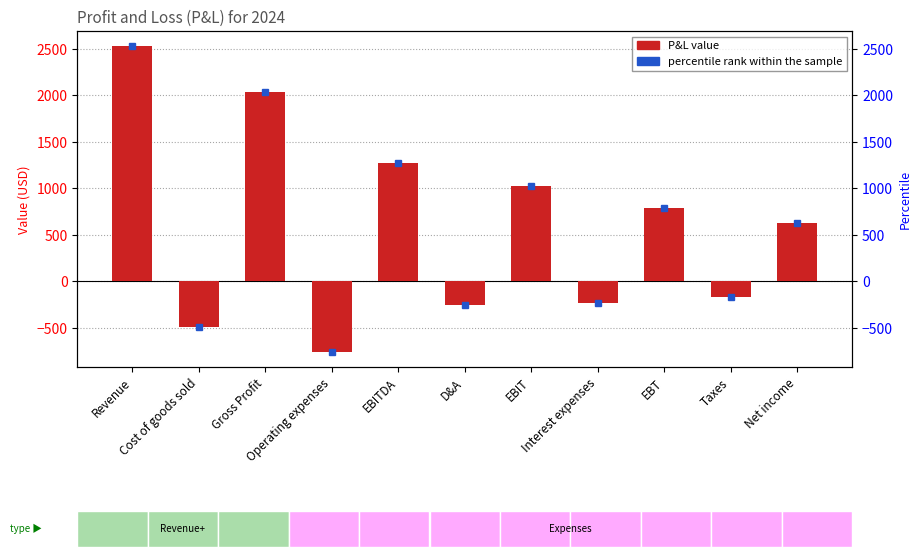

What is the sum of the values at D&A and Operating expenses?

-1012